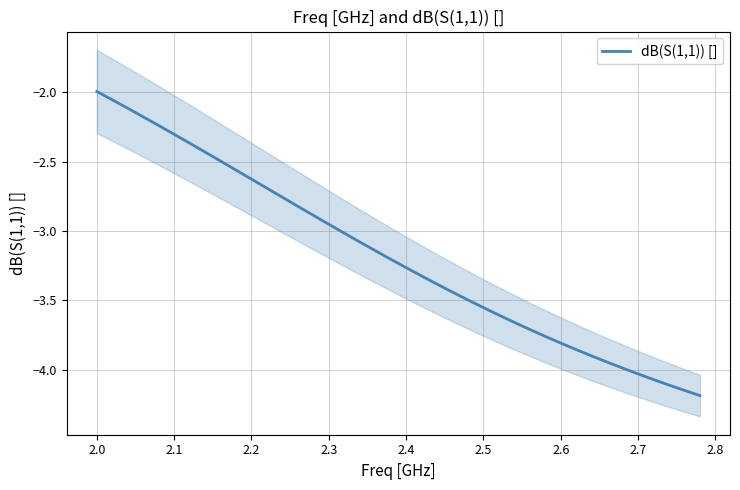

The chart shows a value of -5.8 at 33. True or false?

False